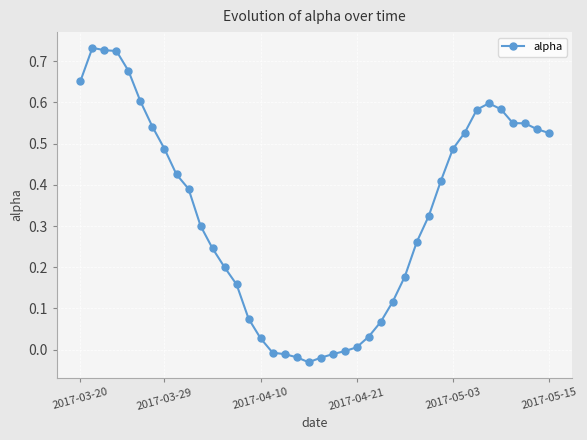

What is the difference between the second highest and minimum values?

0.8